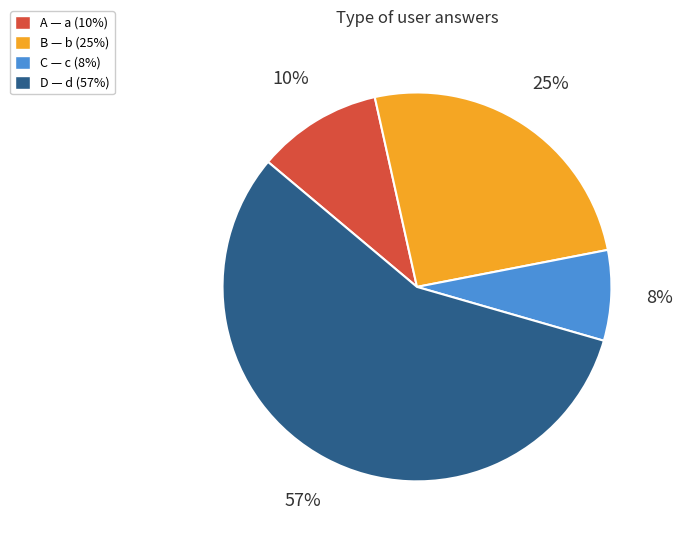

To the nearest percent, what is the difference between the largest and smallest slice percentages?

49%